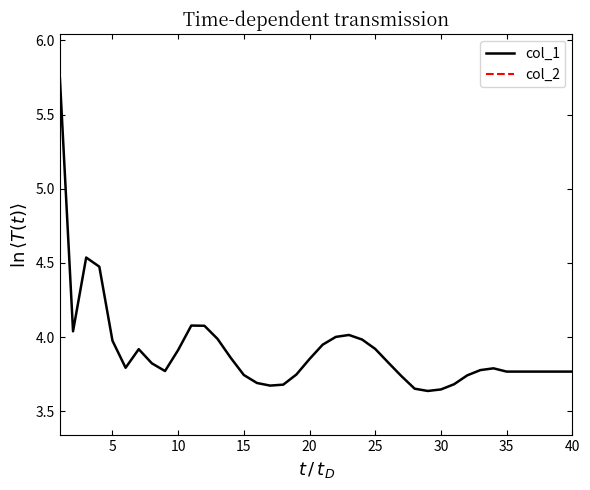

Does the chart have visible grid lines?

No